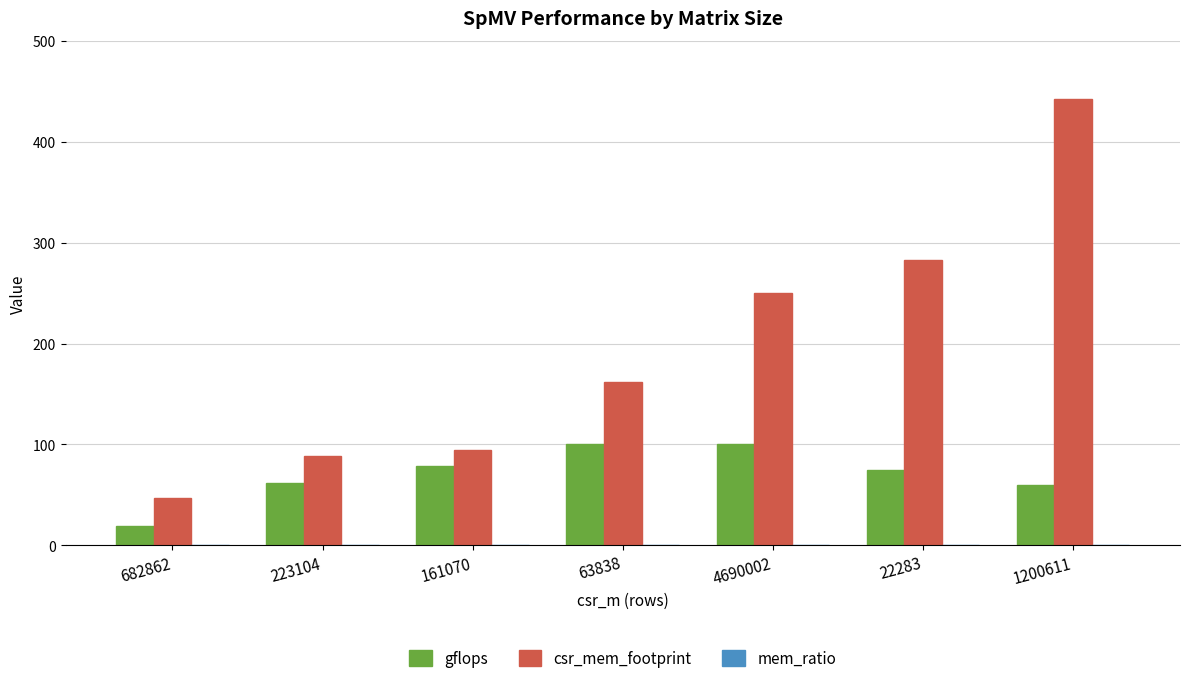

Which series changed the most between 223104 and 4690002?

csr_mem_footprint